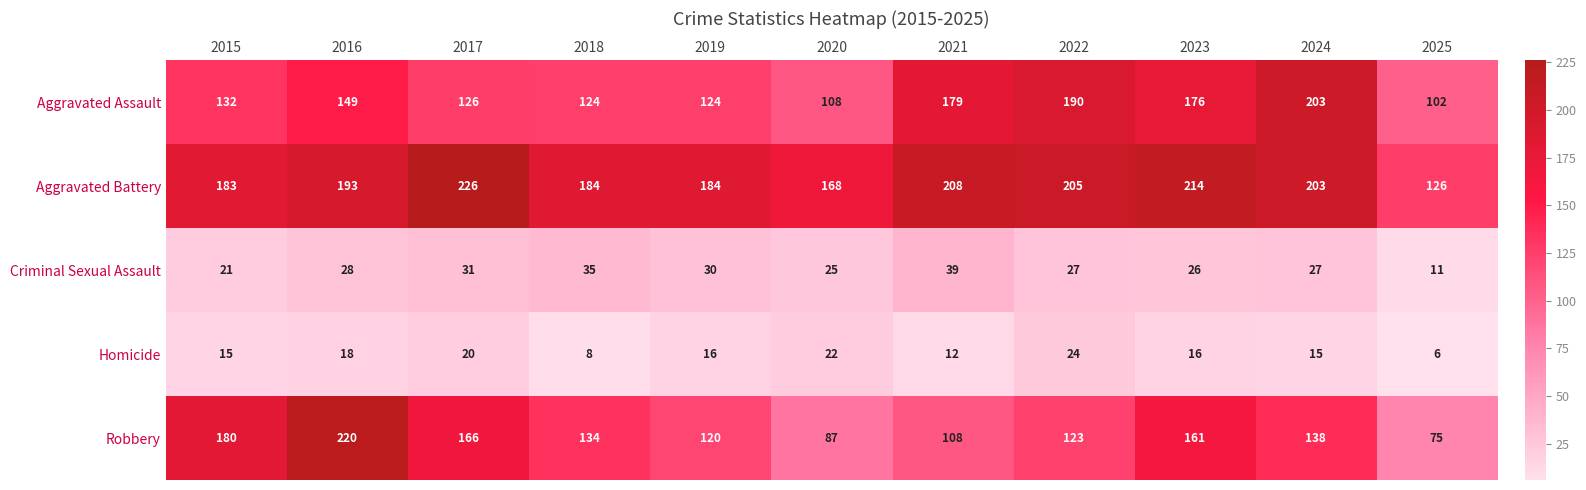

What is the smallest value displayed?

6